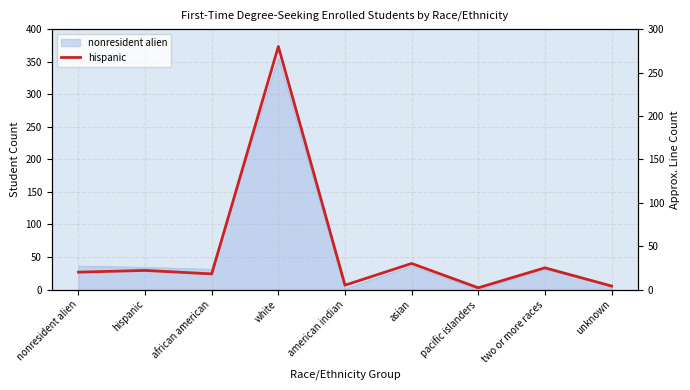

Which category has the lowest value across all series?

pacific islanders